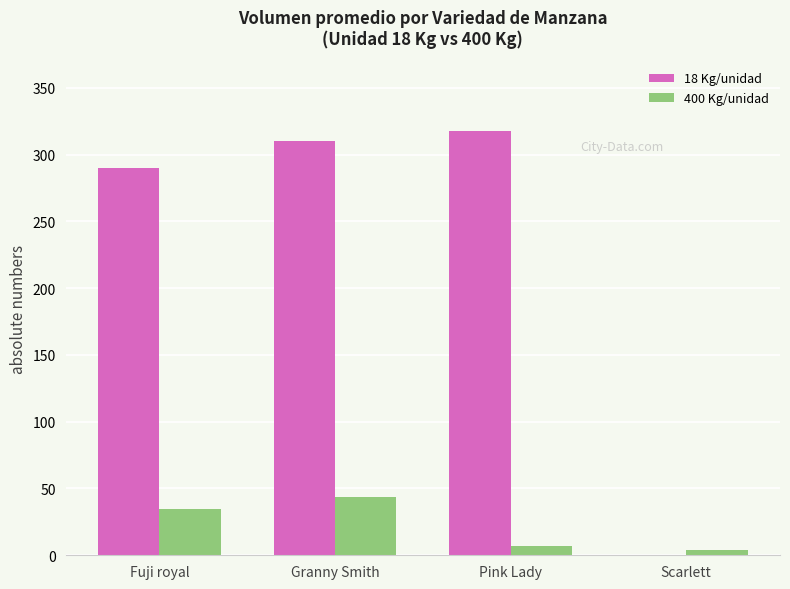

Which series has the largest range (max minus min)?

18 Kg/unidad